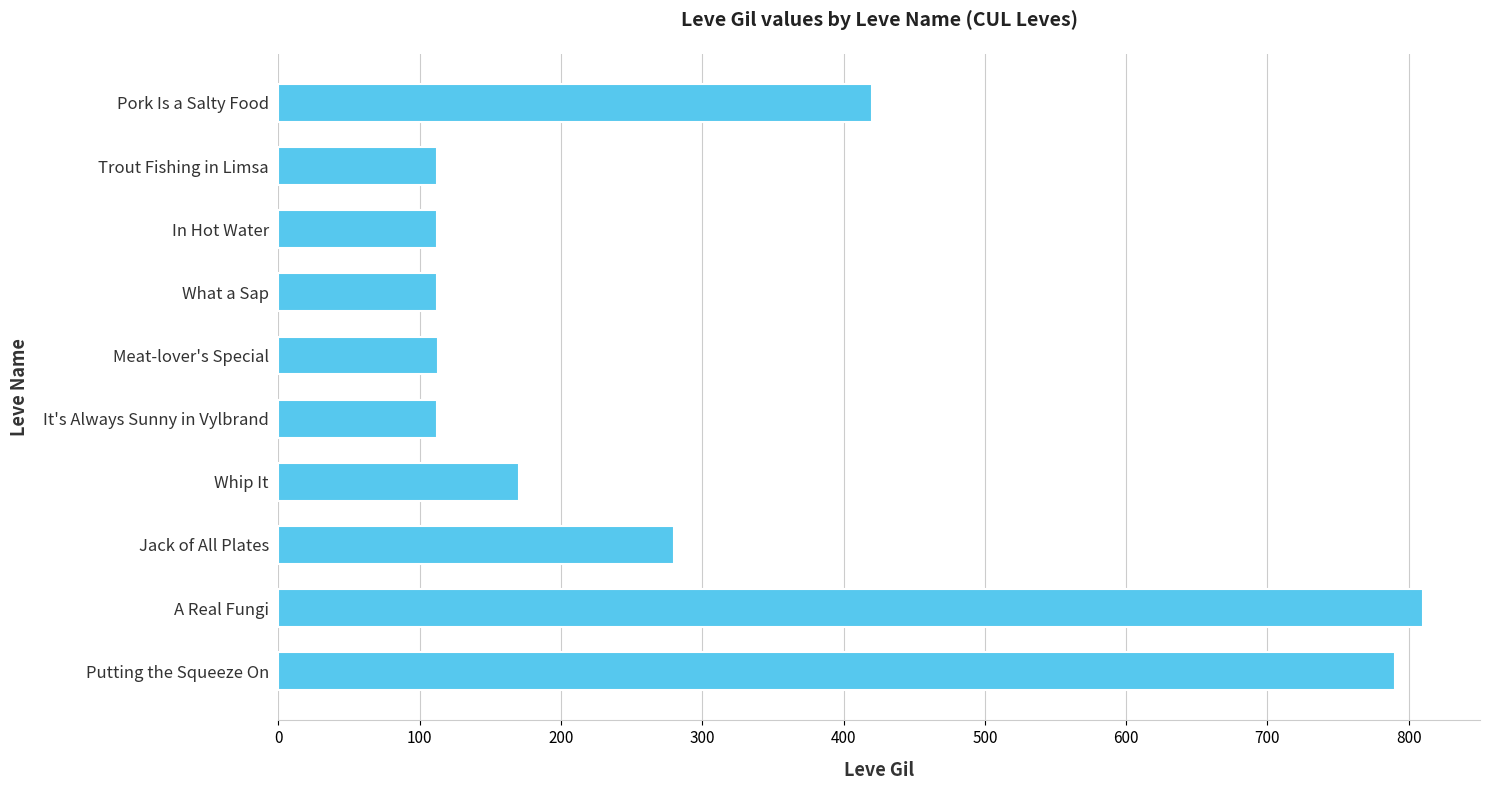

How many bars are there in total?

10